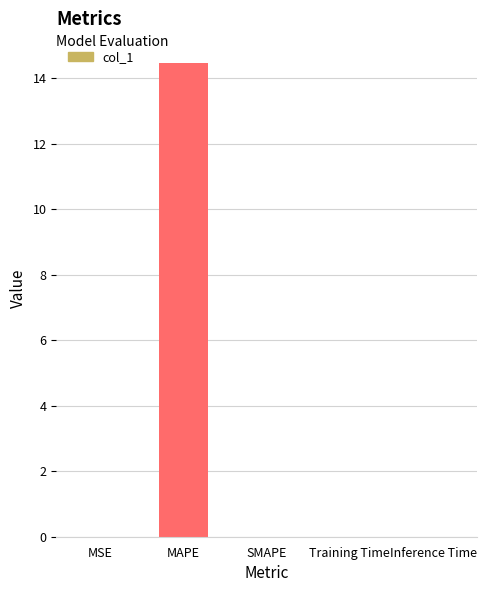

The value at MAPE is 14.5. True or false?

True